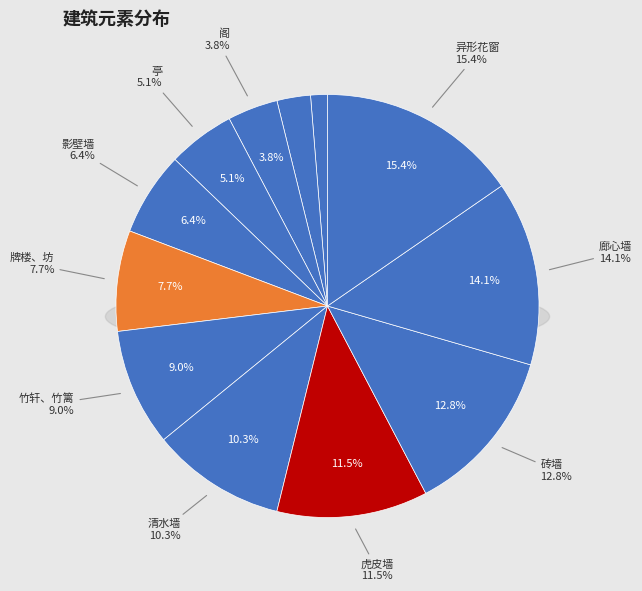

Rank the categories by value from lowest to highest.

楼, 台, 阁, 亭, 影壁墙, 牌楼、坊, 竹轩、竹篱, 清水墙, 虎皮墙, 砖墙, 廊心墙, 异形花窗